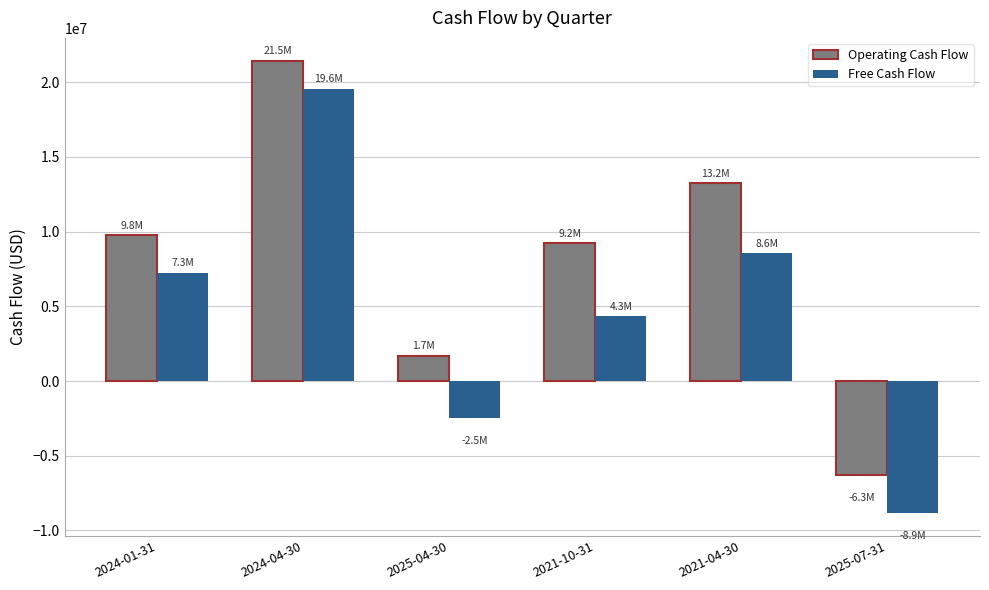

Which series has the largest total across all categories?

Operating Cash Flow